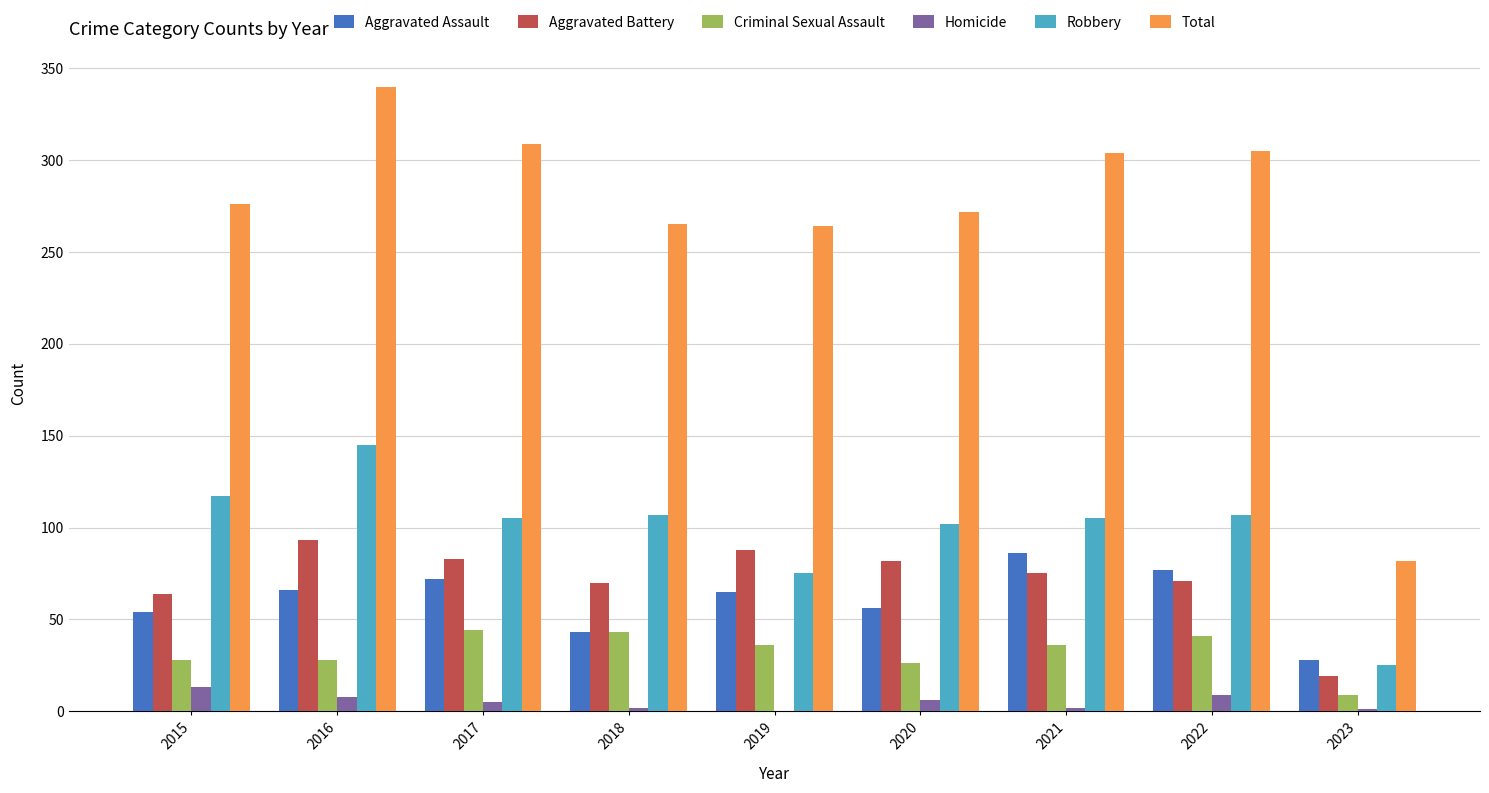

What are all the series names shown in the legend?

Aggravated Assault, Aggravated Battery, Criminal Sexual Assault, Homicide, Robbery, Total